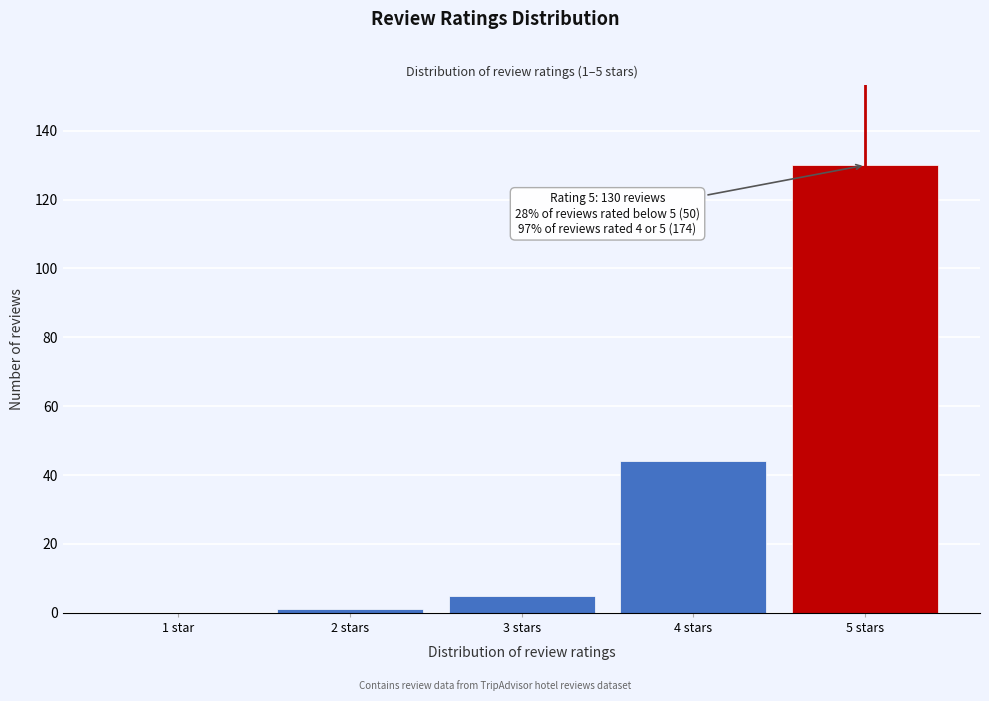

Reading left to right, what are all the values shown in this chart?

1 star=0	2 stars=1	3 stars=5	4 stars=44	5 stars=130